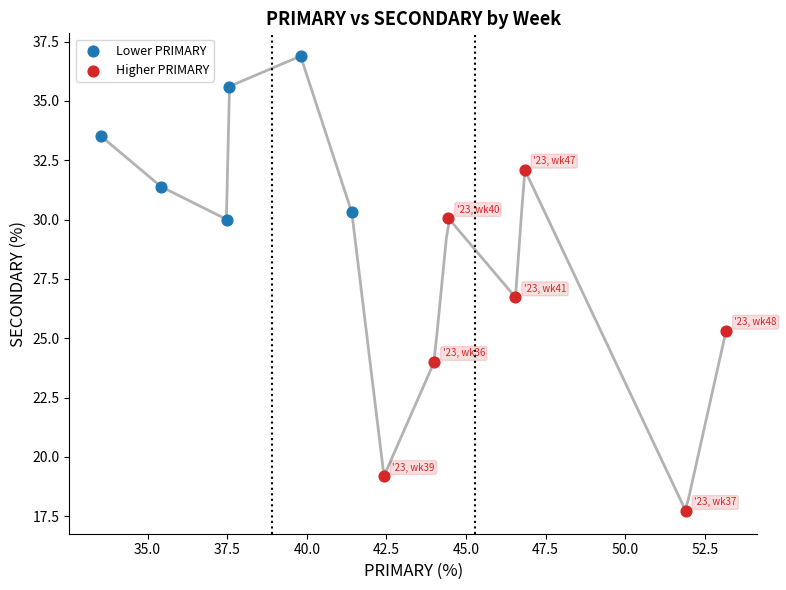

Which series reaches the maximum Y coordinate?

Lower PRIMARY